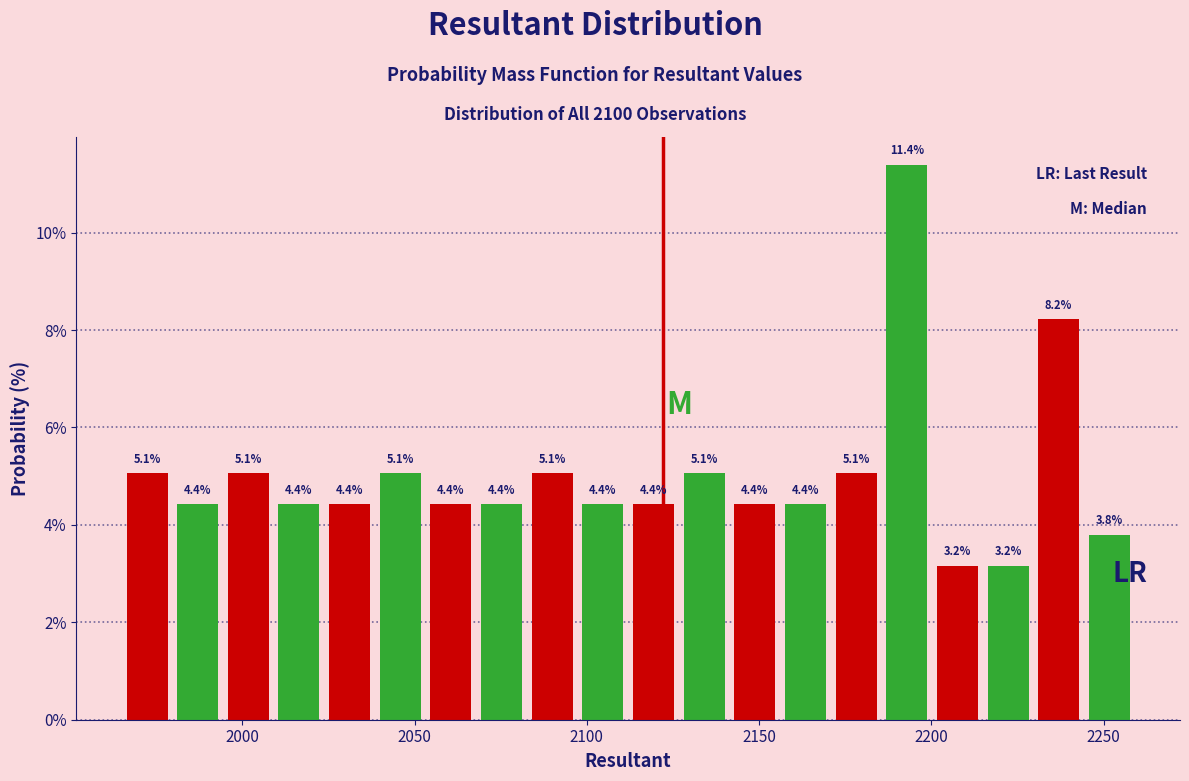

Read against the x-axis, roughly where is the centre of the tallest bar?

2195